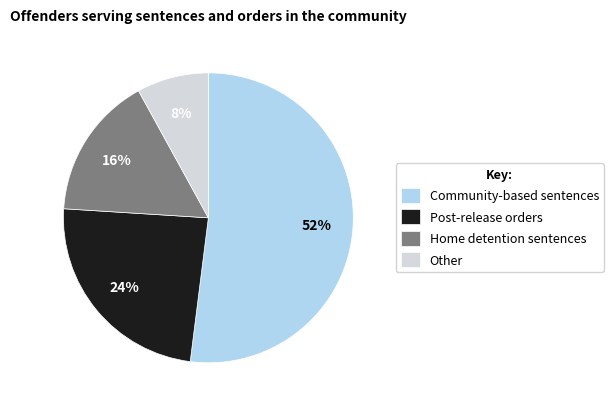

To the nearest percent, what is the difference between the Post-release orders and Other slice percentages?

16%